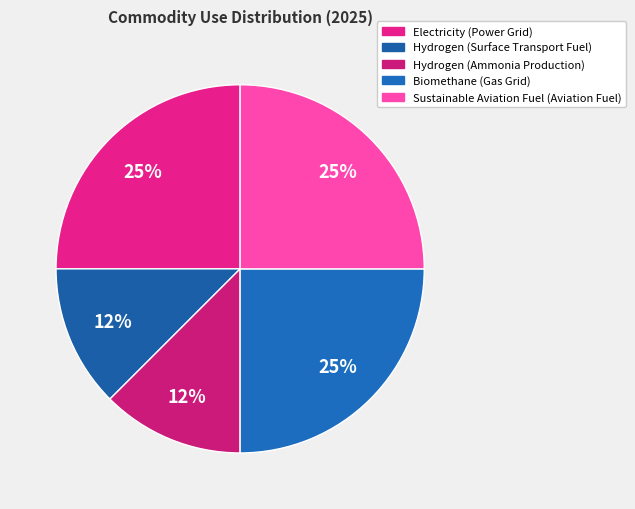

How many segments does this pie chart have?

5